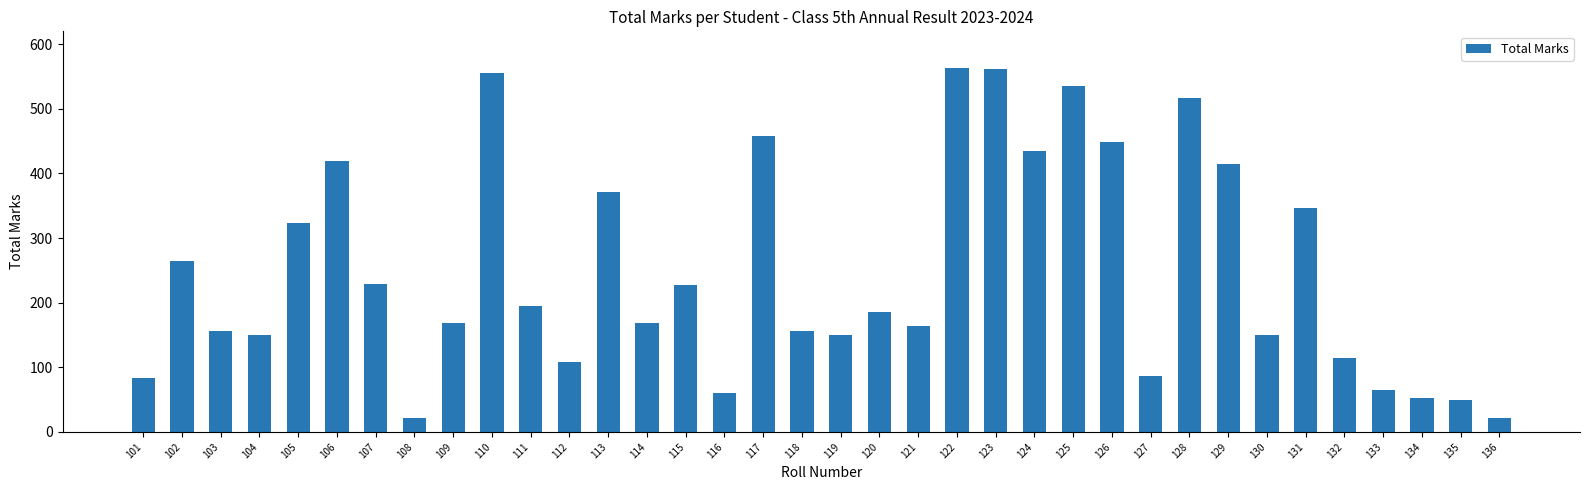

What is the change in value from 108 to 114?

+147